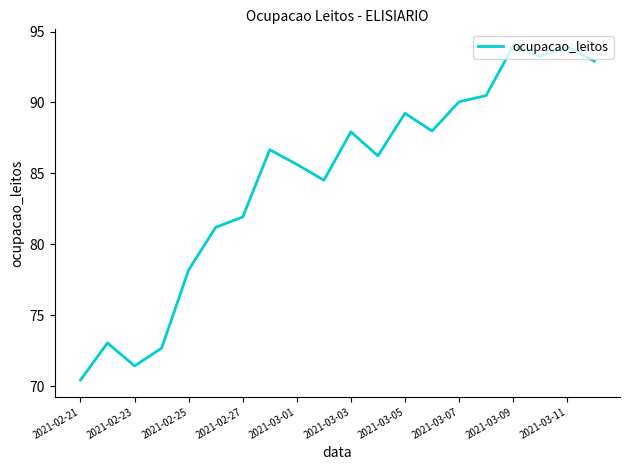

What is the greatest value displayed?

94.0